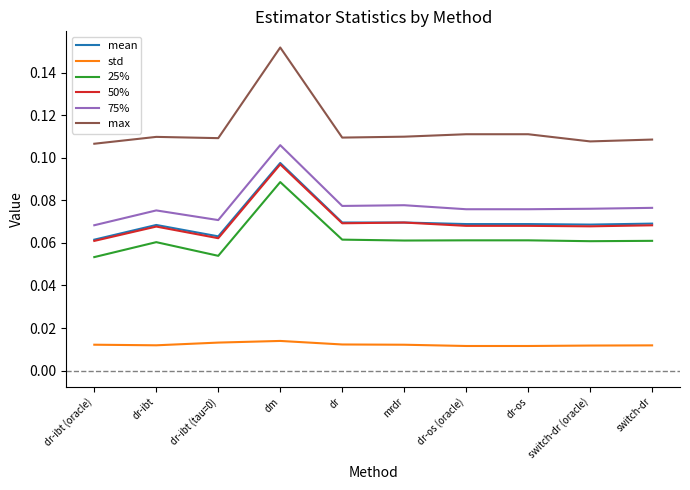

Does the chart have visible grid lines?

No